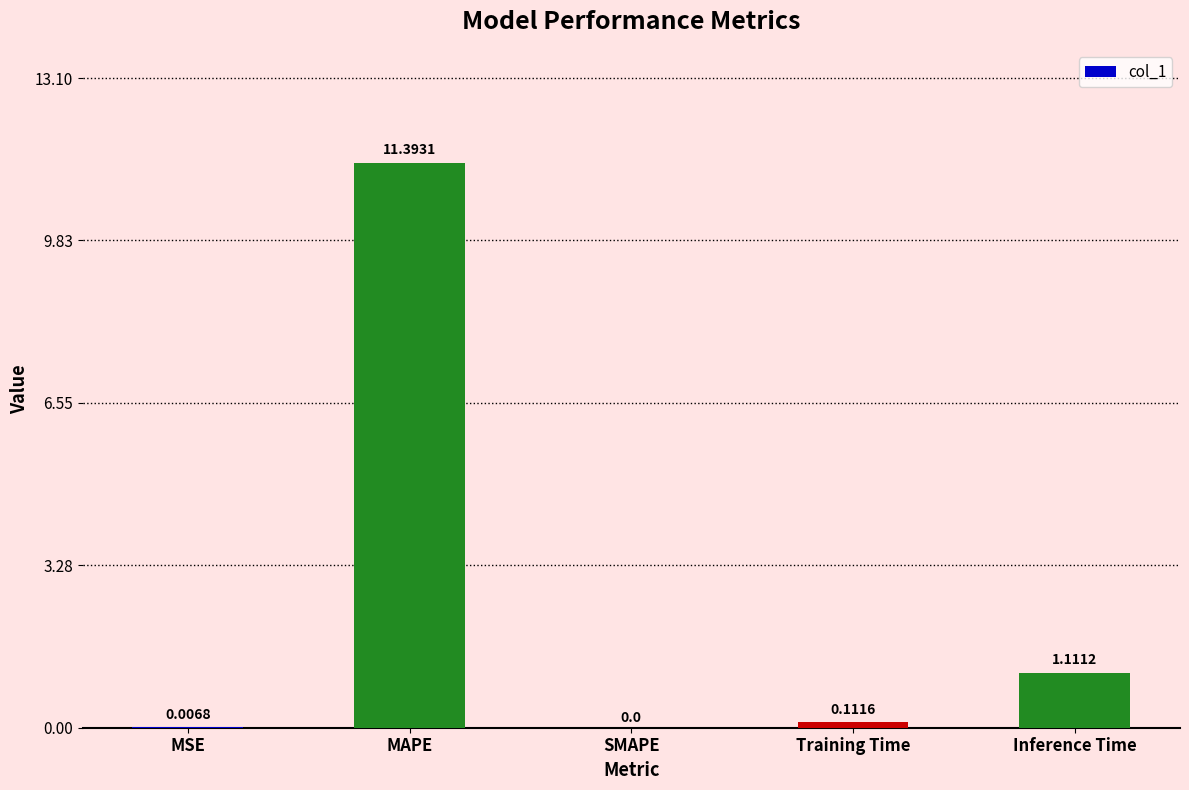

Is it true that the value at SMAPE is 0.0?

True